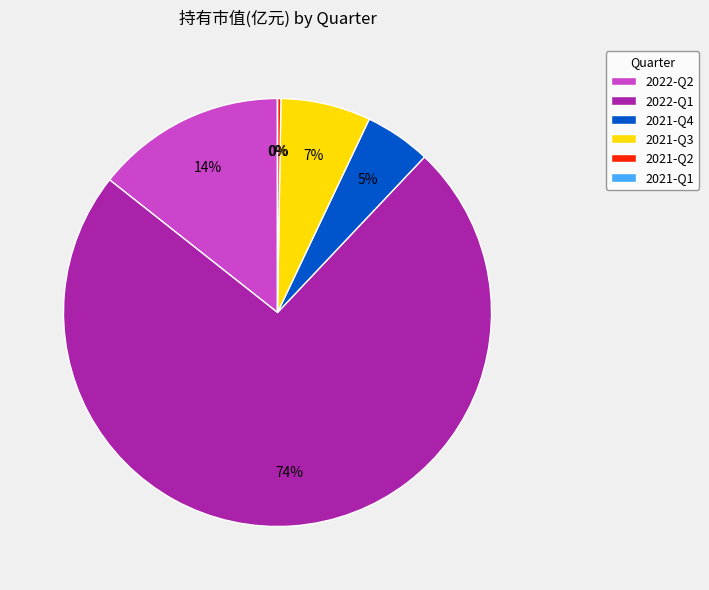

Is it true that 2022-Q2 is 14% of the pie?

True